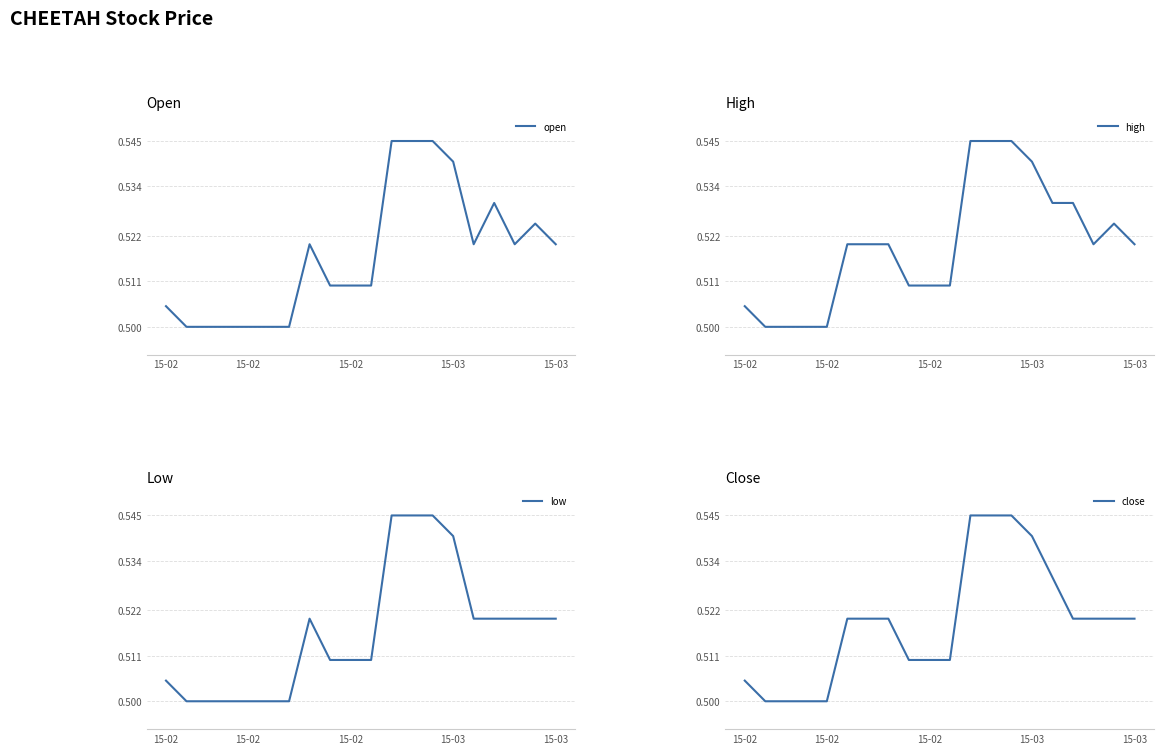

Reading right to left, what are all the values shown in this chart?

open: 0.5	0.5	0.5	0.5	0.5	0.5	0.5	0.5	0.5	0.5	0.5	0.5	0.5	0.5	0.5	0.5	0.5	0.5	0.5	0.5
high: 0.5	0.5	0.5	0.5	0.5	0.5	0.5	0.5	0.5	0.5	0.5	0.5	0.5	0.5	0.5	0.5	0.5	0.5	0.5	0.5
low: 0.5	0.5	0.5	0.5	0.5	0.5	0.5	0.5	0.5	0.5	0.5	0.5	0.5	0.5	0.5	0.5	0.5	0.5	0.5	0.5
close: 0.5	0.5	0.5	0.5	0.5	0.5	0.5	0.5	0.5	0.5	0.5	0.5	0.5	0.5	0.5	0.5	0.5	0.5	0.5	0.5